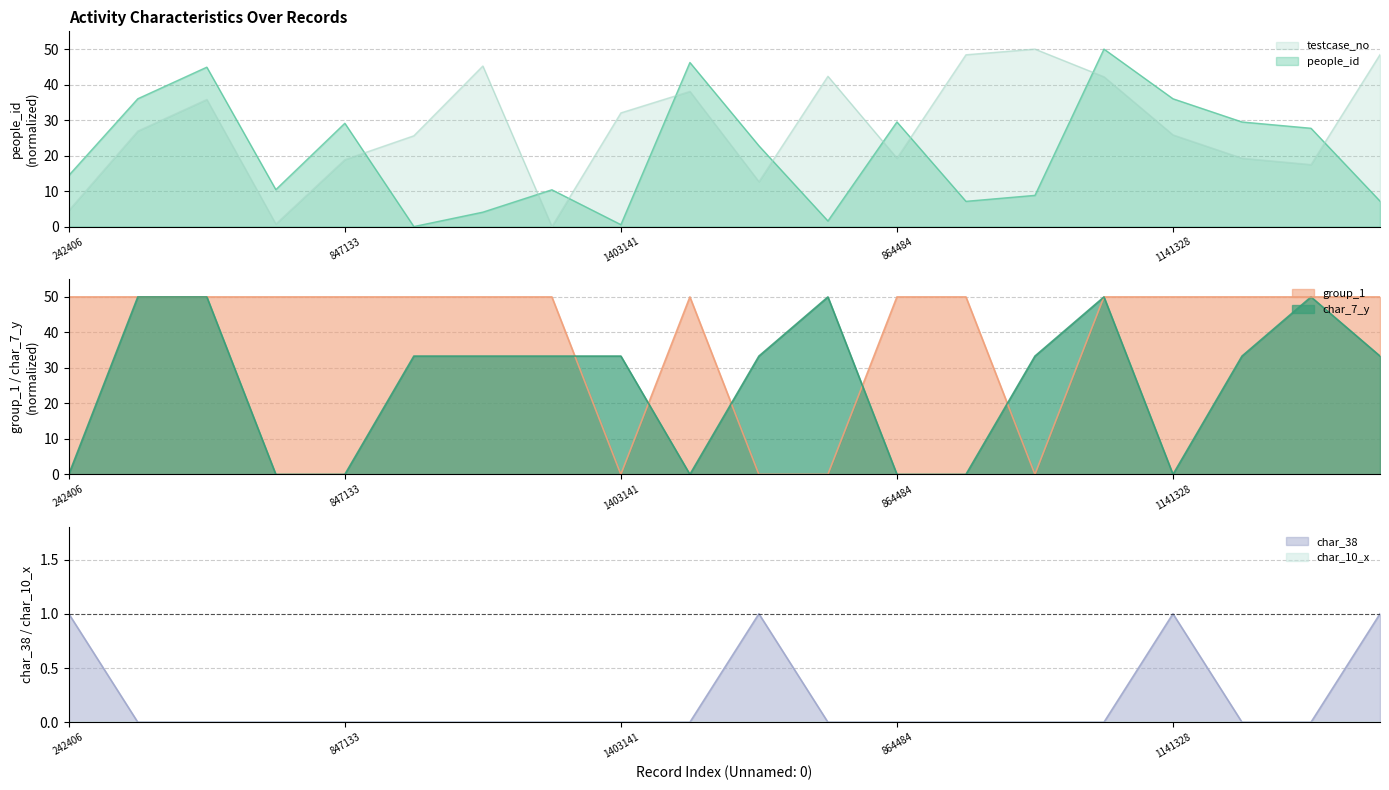

How many categories are shown in the chart?

20